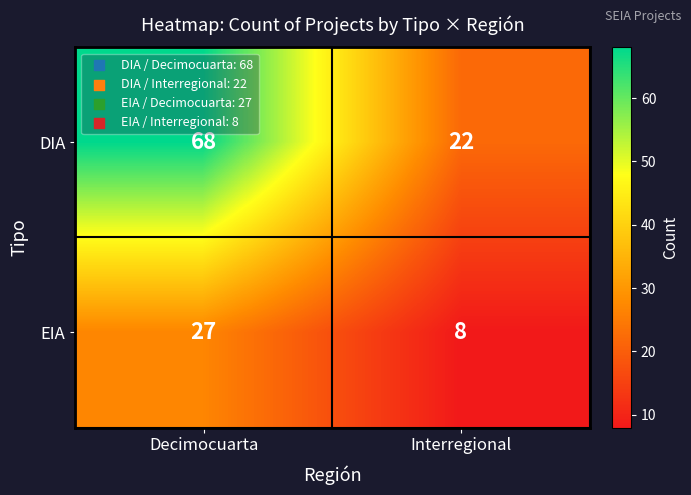

What is the smallest value displayed?

8